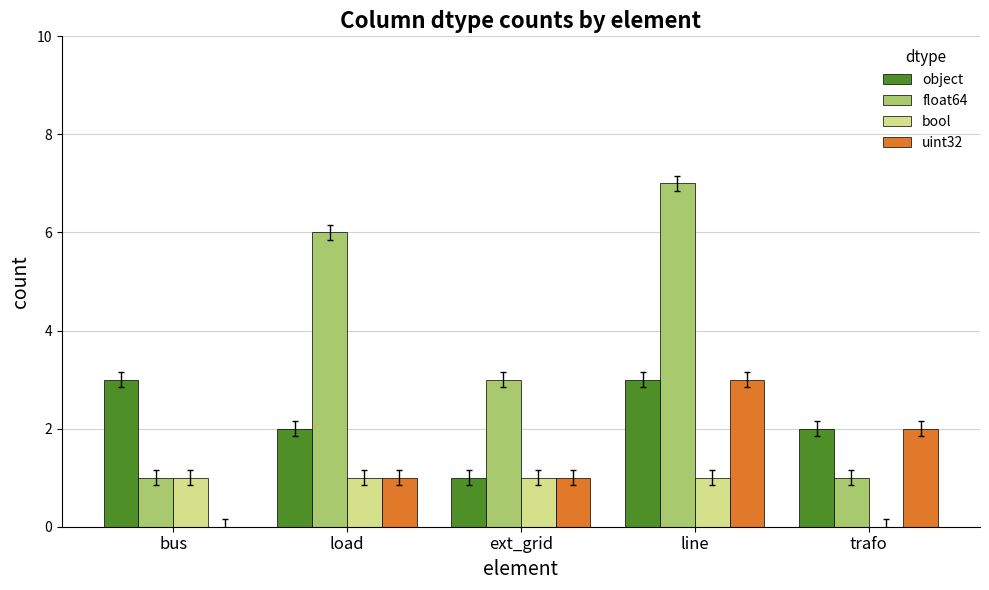

Count the number of data series in this chart.

4